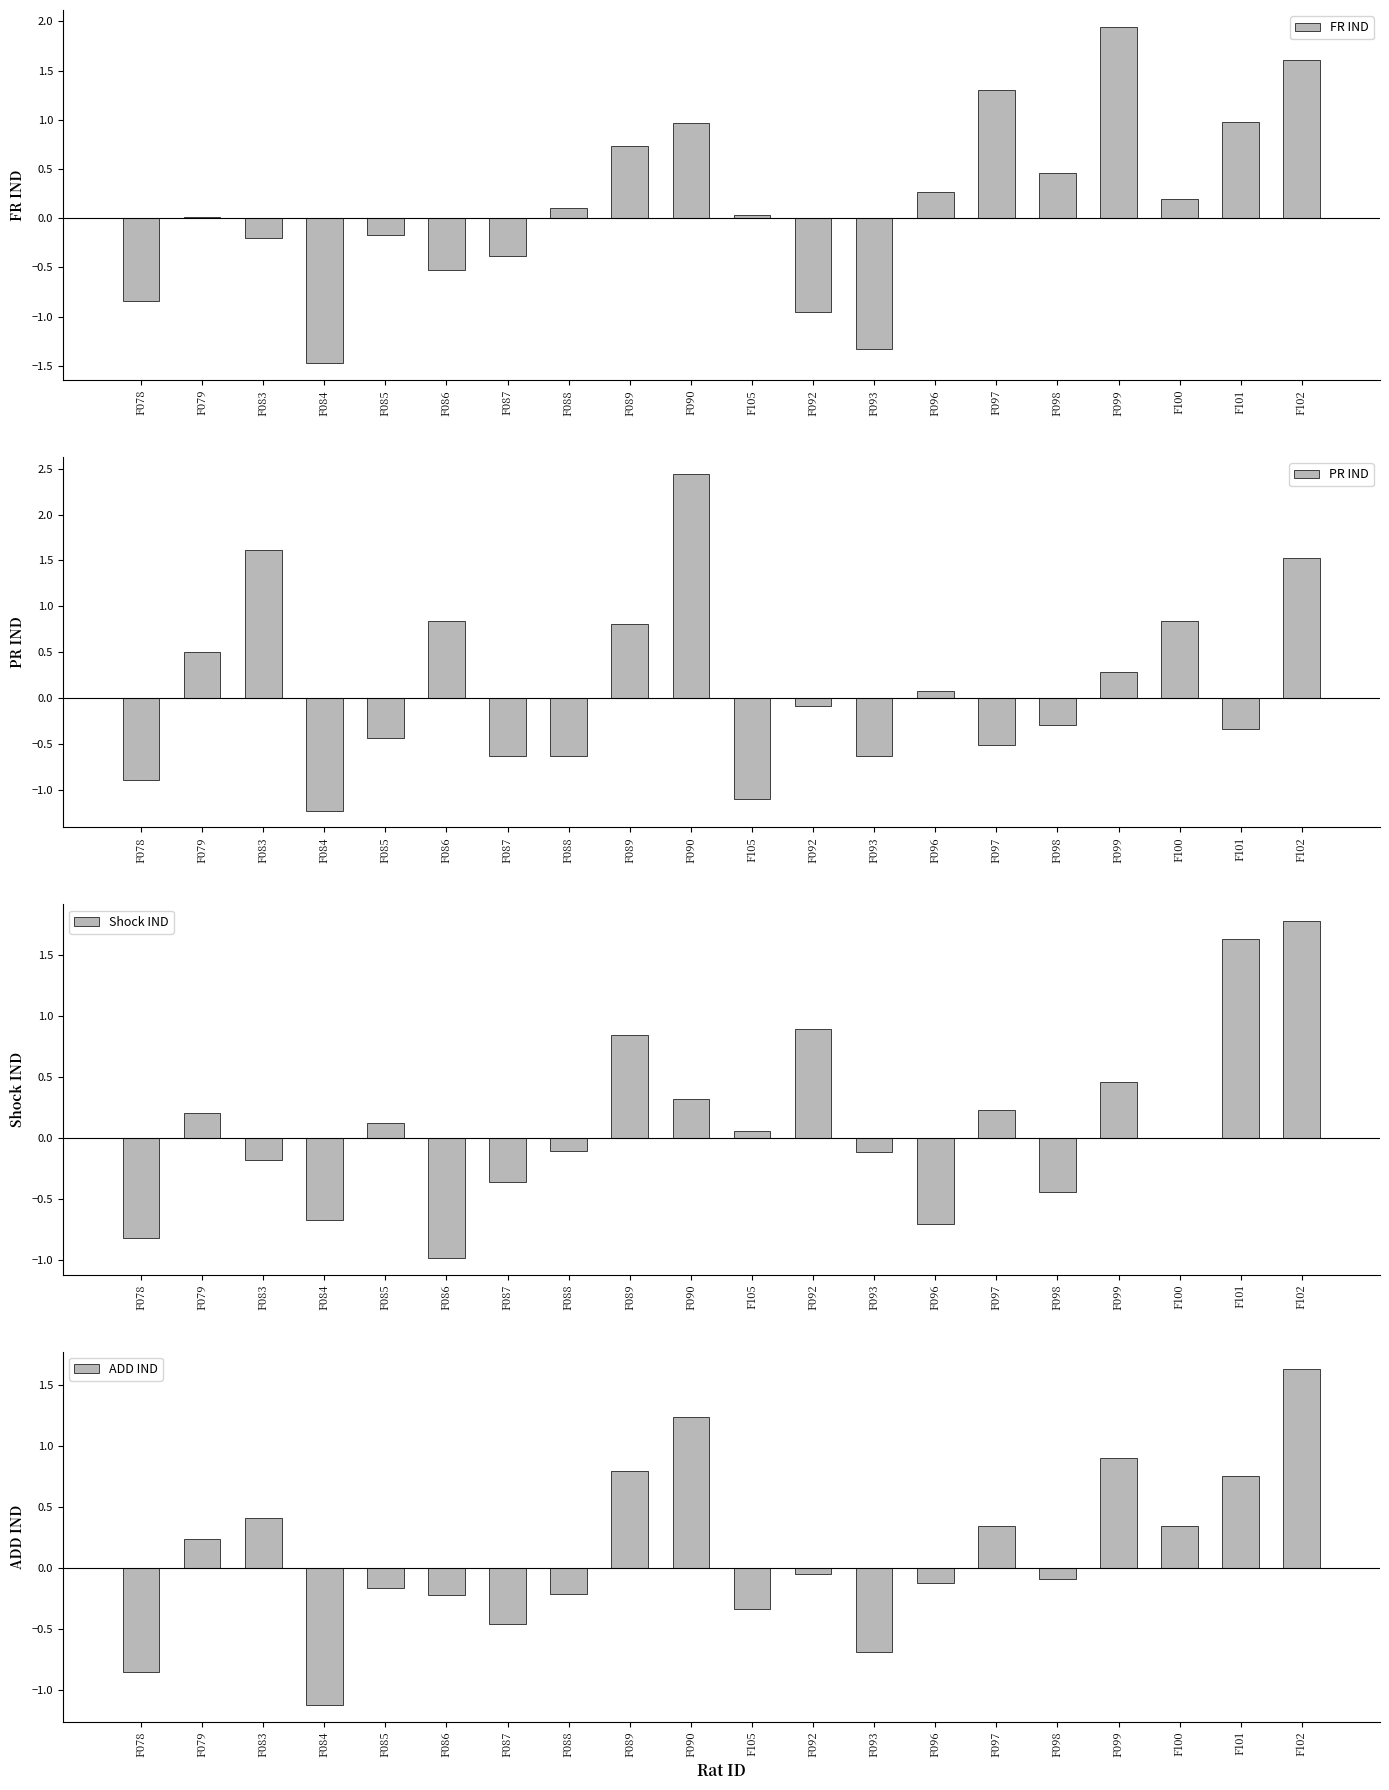

Reading right to left, extract all data points from this chart.

FR IND: F102=1.6	F101=1.0	F100=0.2	F099=1.9	F098=0.5	F097=1.3	F096=0.3	F093=-1.3	F092=-1.0	F105=0.0	F090=1.0	F089=0.7	F088=0.1	F087=-0.4	F086=-0.5	F085=-0.2	F084=-1.5	F083=-0.2	F079=0.0	F078=-0.8
PR IND: F102=1.5	F101=-0.3	F100=0.8	F099=0.3	F098=-0.3	F097=-0.5	F096=0.1	F093=-0.6	F092=-0.1	F105=-1.1	F090=2.4	F089=0.8	F088=-0.6	F087=-0.6	F086=0.8	F085=-0.4	F084=-1.2	F083=1.6	F079=0.5	F078=-0.9
Shock IND: F102=1.8	F101=1.6	F100=0.0	F099=0.5	F098=-0.4	F097=0.2	F096=-0.7	F093=-0.1	F092=0.9	F105=0.1	F090=0.3	F089=0.8	F088=-0.1	F087=-0.4	F086=-1.0	F085=0.1	F084=-0.7	F083=-0.2	F079=0.2	F078=-0.8
ADD IND: F102=1.6	F101=0.8	F100=0.3	F099=0.9	F098=-0.1	F097=0.3	F096=-0.1	F093=-0.7	F092=-0.1	F105=-0.3	F090=1.2	F089=0.8	F088=-0.2	F087=-0.5	F086=-0.2	F085=-0.2	F084=-1.1	F083=0.4	F079=0.2	F078=-0.9